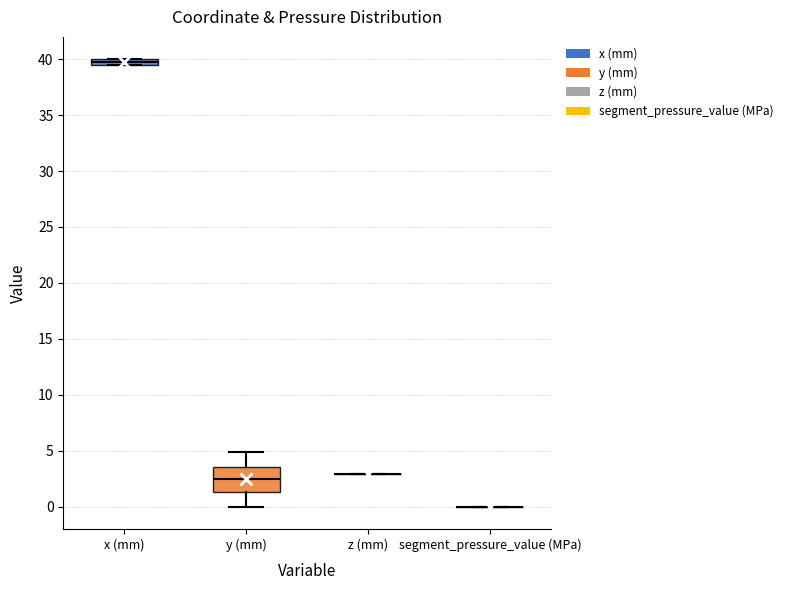

Comparing the boxes themselves (not the whiskers), which one is the tallest?

y (mm)